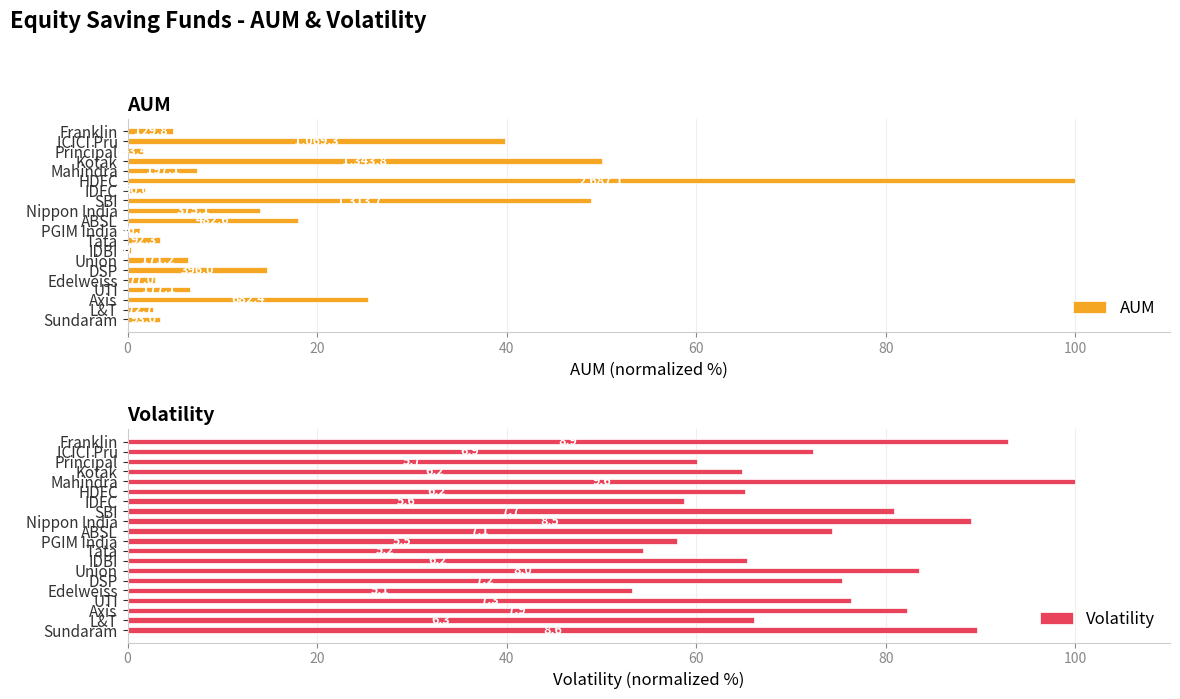

Does the chart contain any negative values?

No